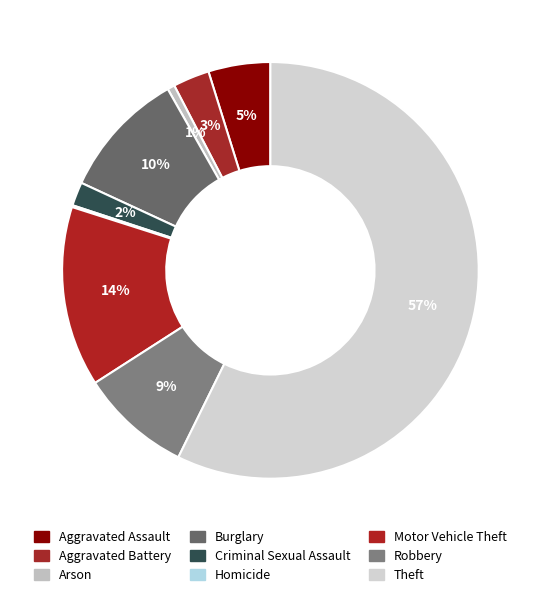

Rank the categories by value from lowest to highest.

Homicide, Arson, Criminal Sexual Assault, Aggravated Battery, Aggravated Assault, Robbery, Burglary, Motor Vehicle Theft, Theft